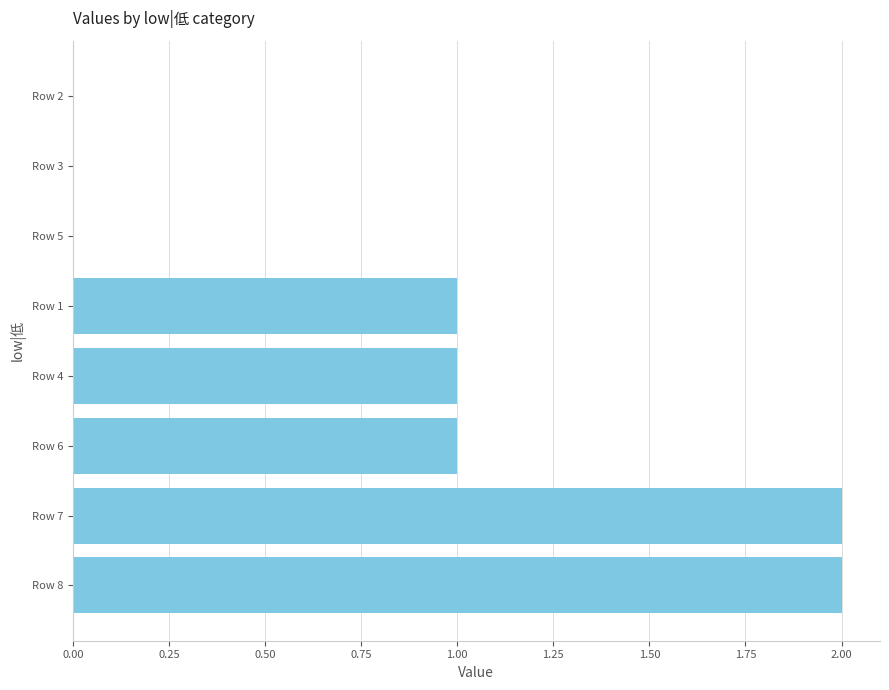

Reading bottom to top, transcribe all the data shown in this chart.

Row 8=2	Row 7=2	Row 6=1	Row 4=1	Row 1=1	Row 5=0	Row 3=0	Row 2=0